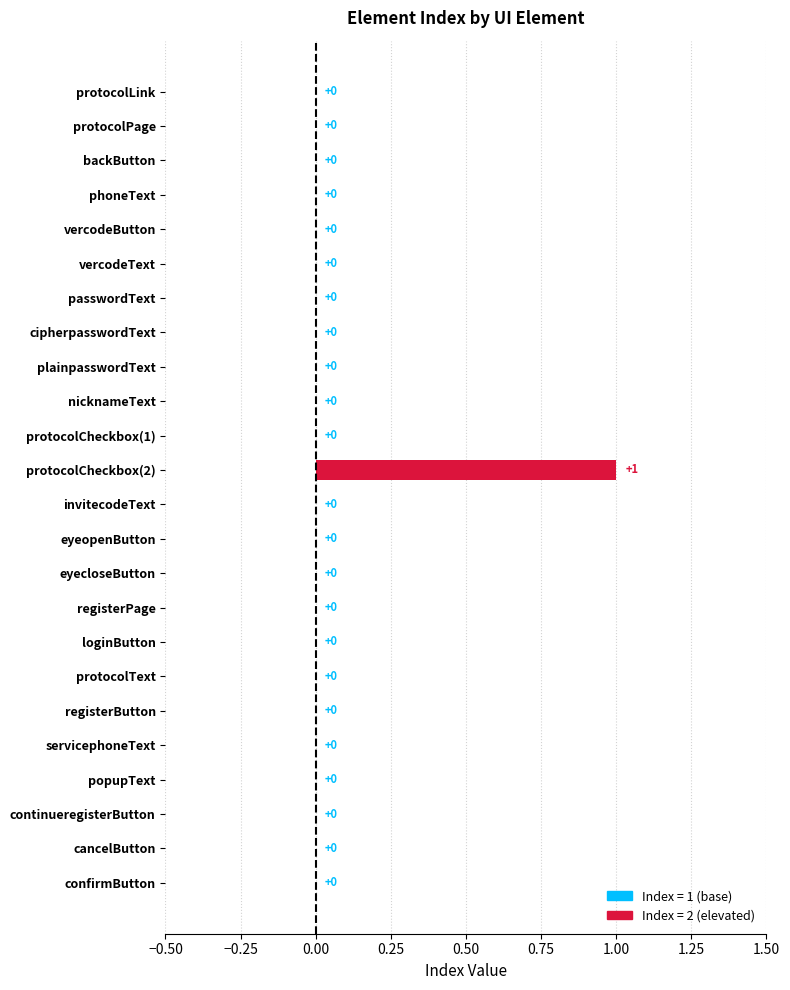

The chart shows a value of 0 at confirmButton. True or false?

True